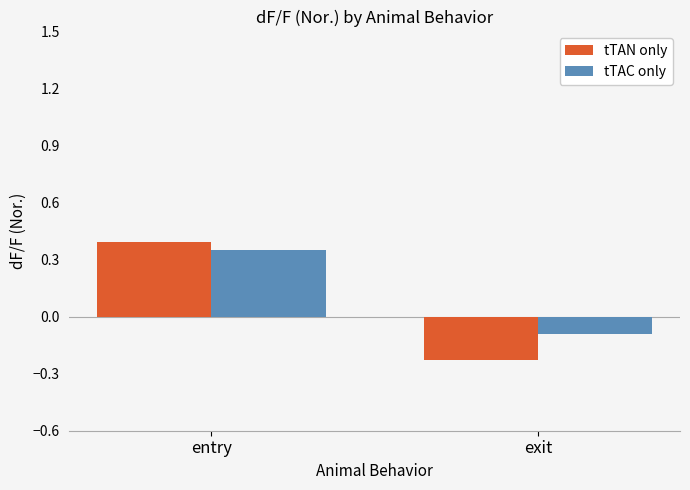

What is the difference between the maximum and minimum values in the tTAN only series?

0.6